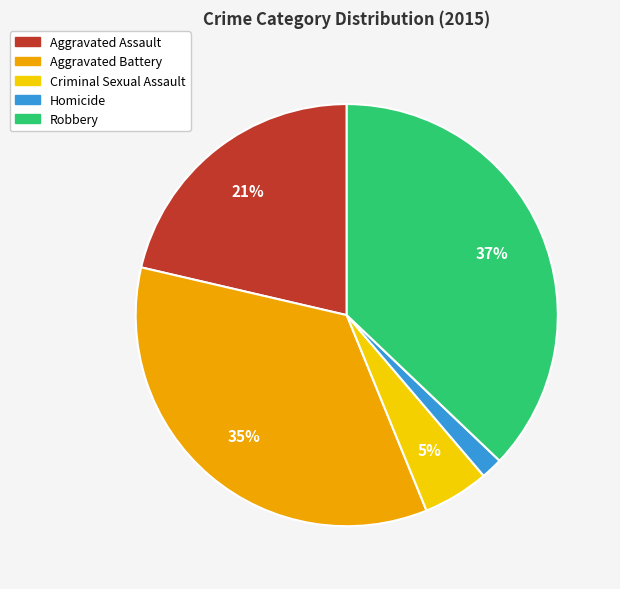

Rank the categories by value from highest to lowest.

Robbery, Aggravated Battery, Aggravated Assault, Criminal Sexual Assault, Homicide